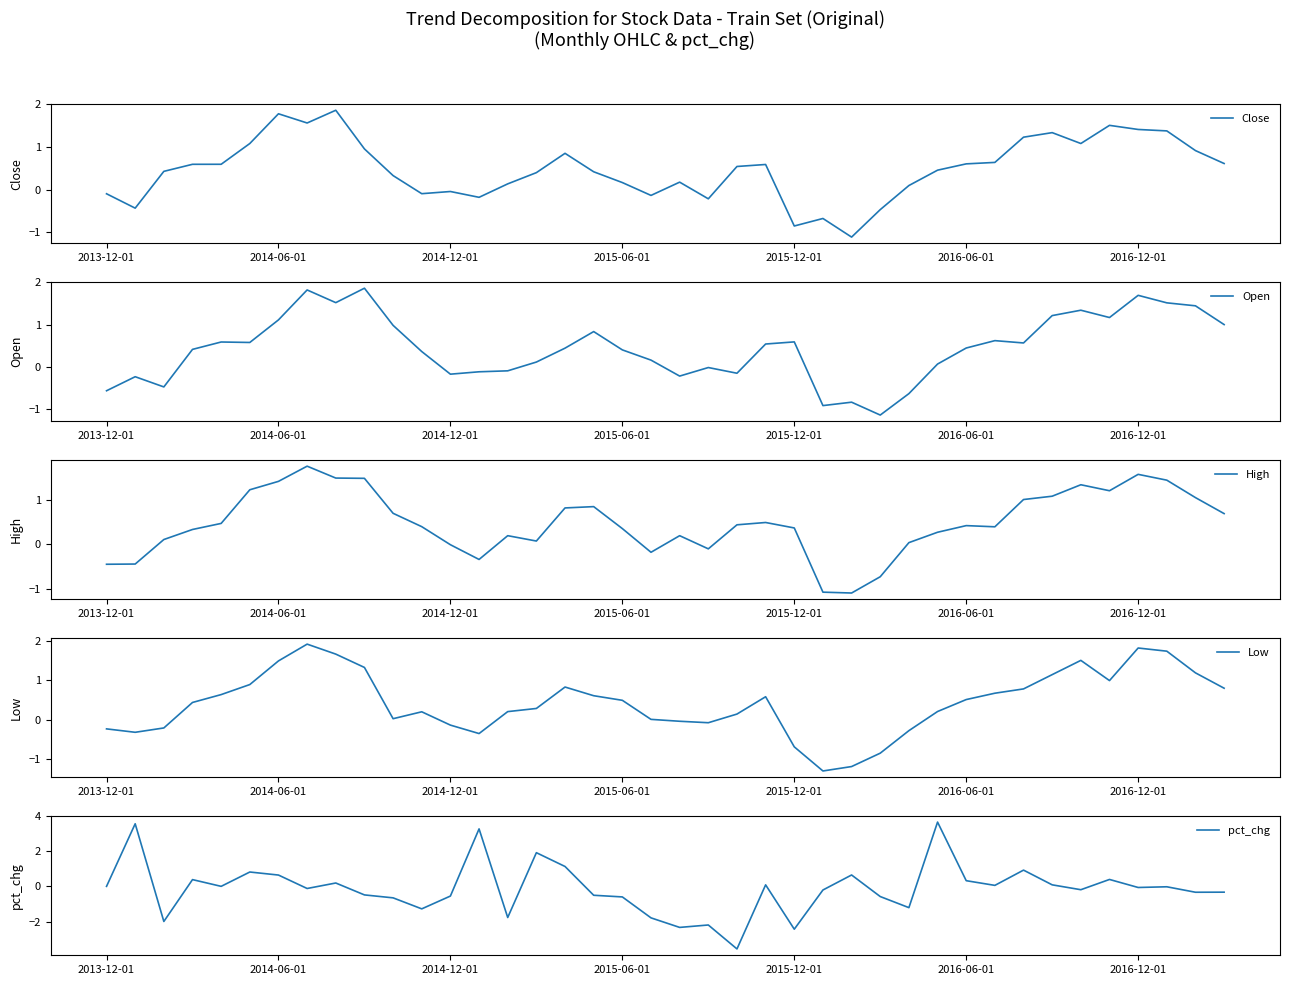

How many lines are shown in the chart?

5